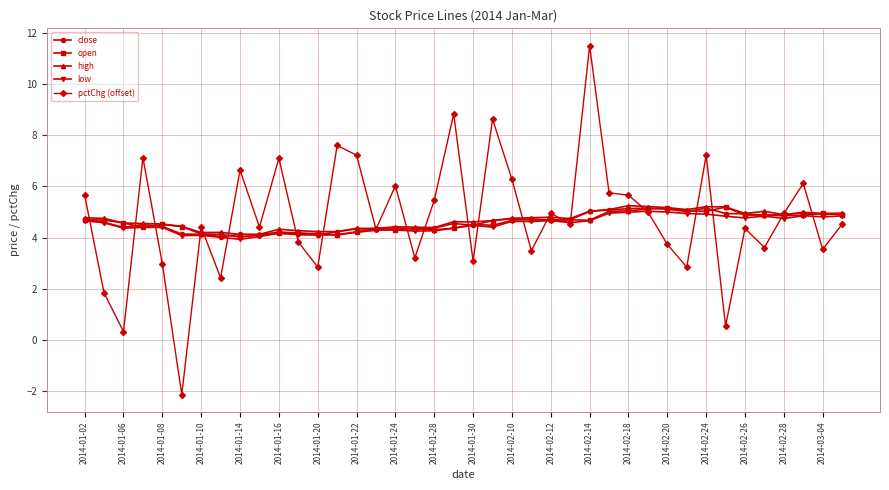

In close, how many points are higher than both neighbors (excluding endpoints)?

11